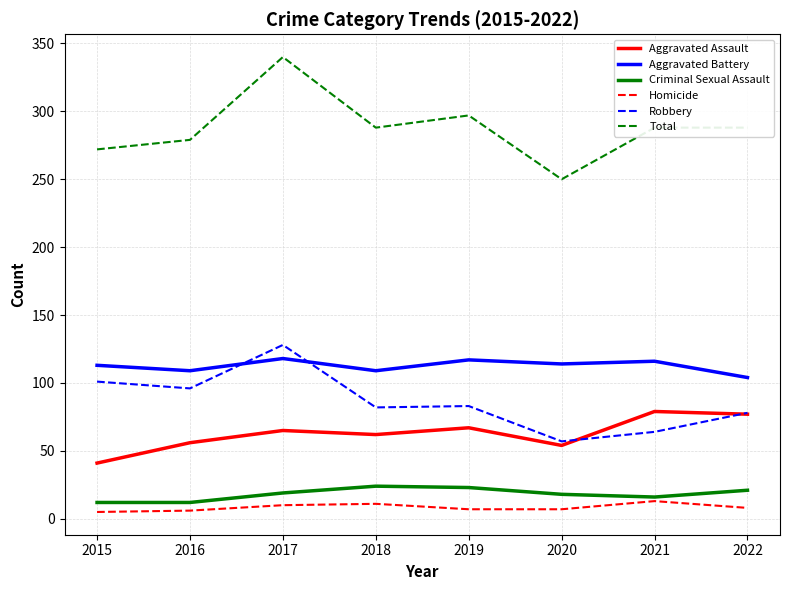

Where is the first local maximum for Robbery?

2017